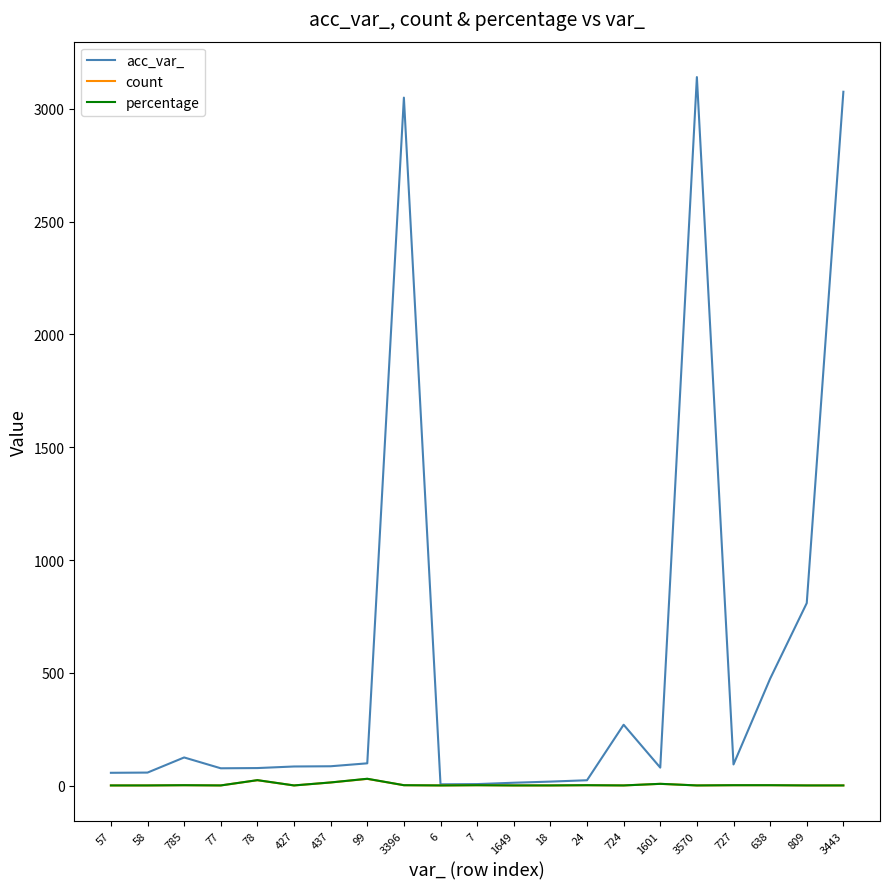

Does the chart have visible grid lines?

No